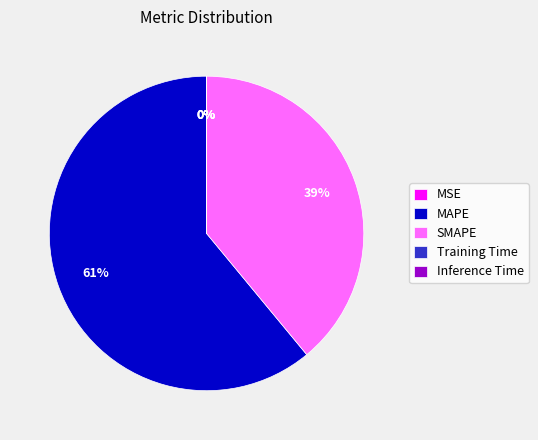

Is the sum of SMAPE and MAPE greater than half?

Yes